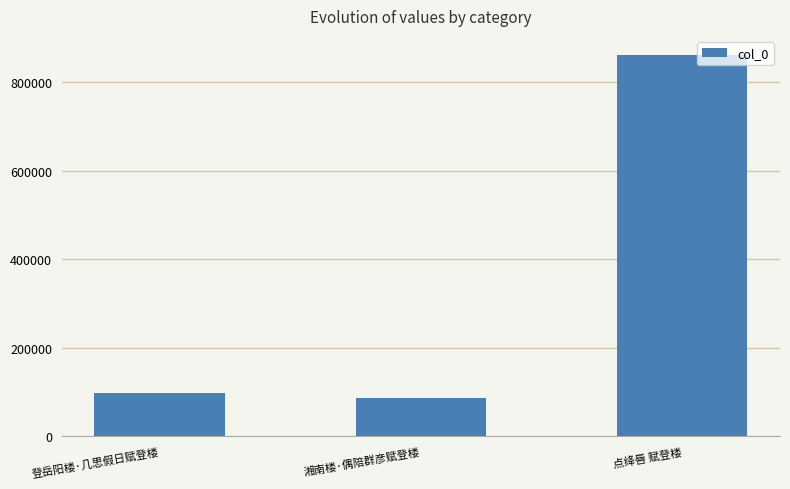

What is the maximum value shown in the chart?

860863